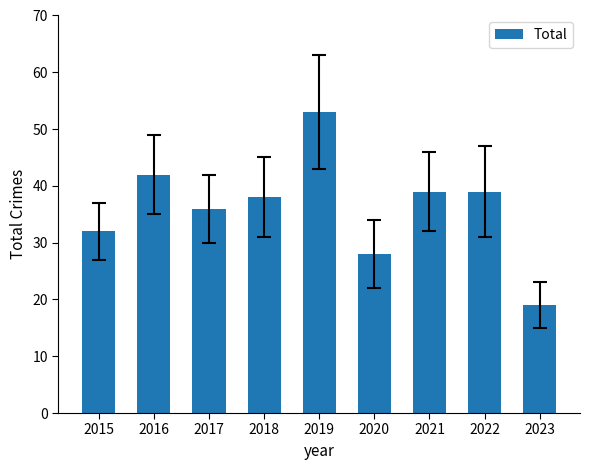

What is the smallest value displayed?

19